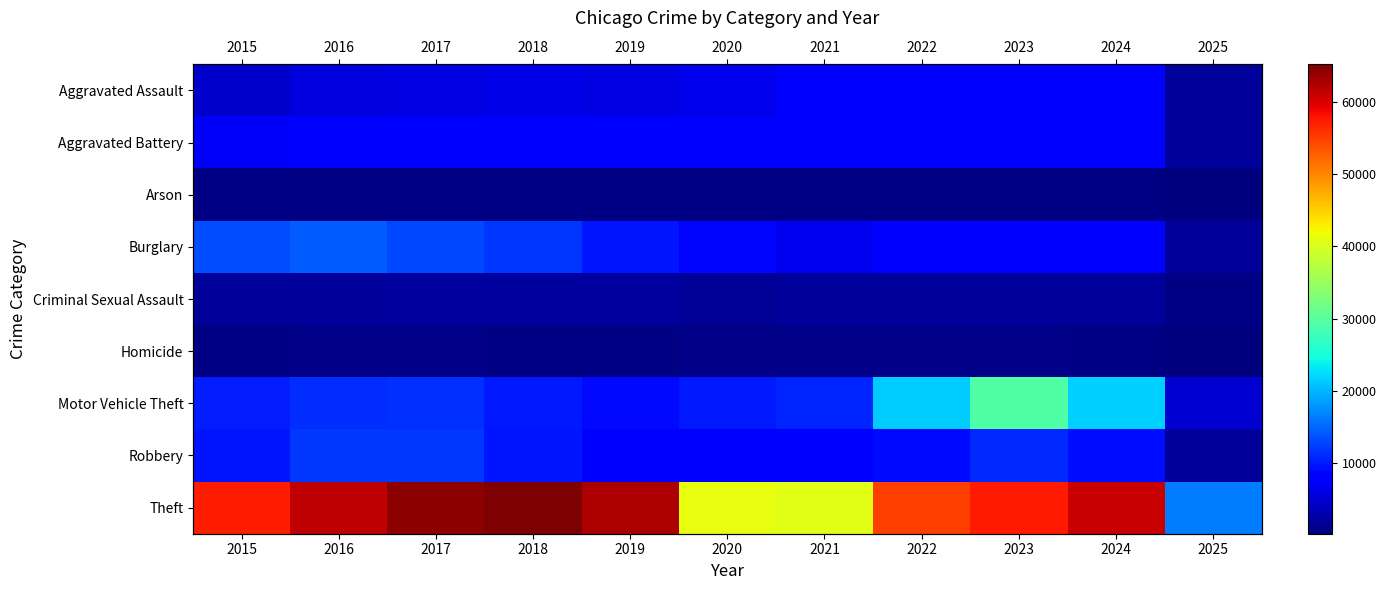

What is the sum of all Motor Vehicle Theft values?

149367